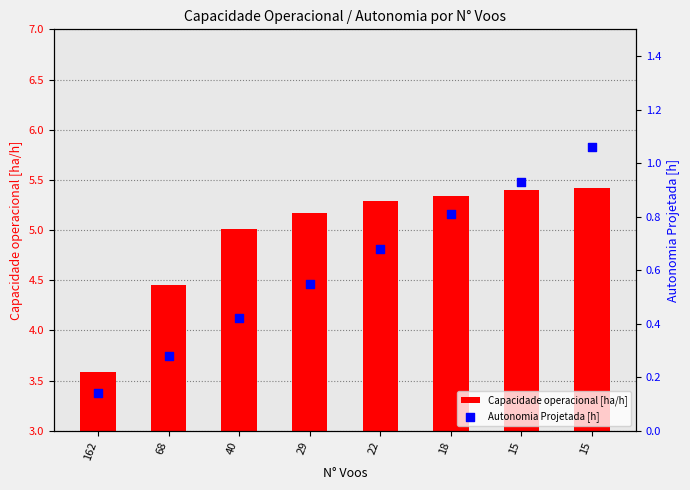

What is the total value across all series at 29?

5.7